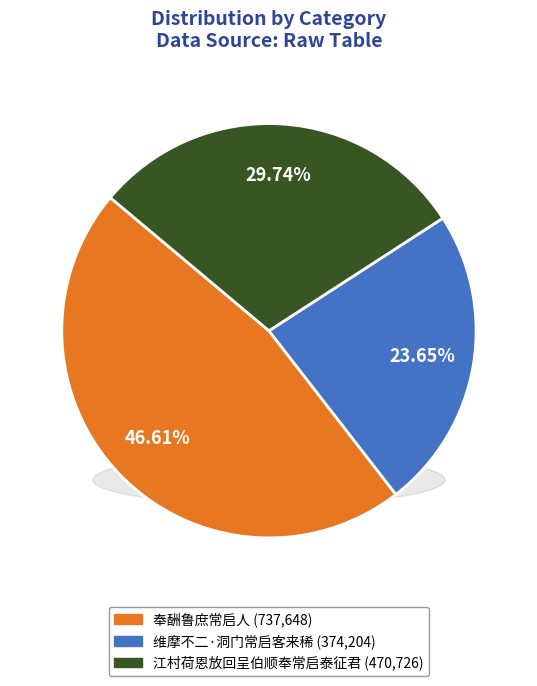

What percentage is NOT represented by 奉酬鲁庶常启人?

53.4%